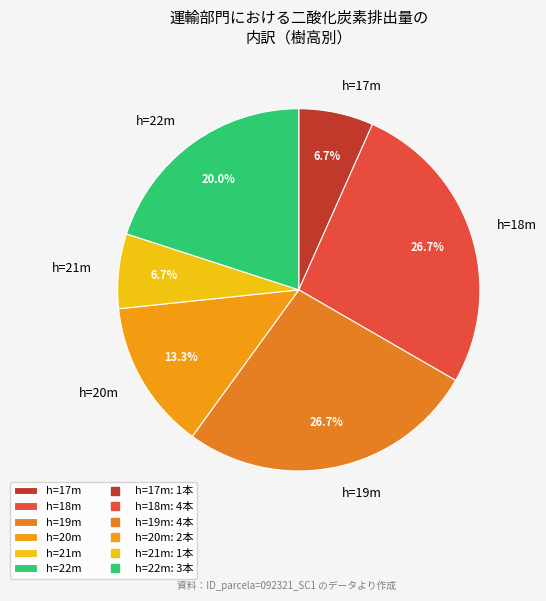

Is there any slice that represents more than half of the pie?

No